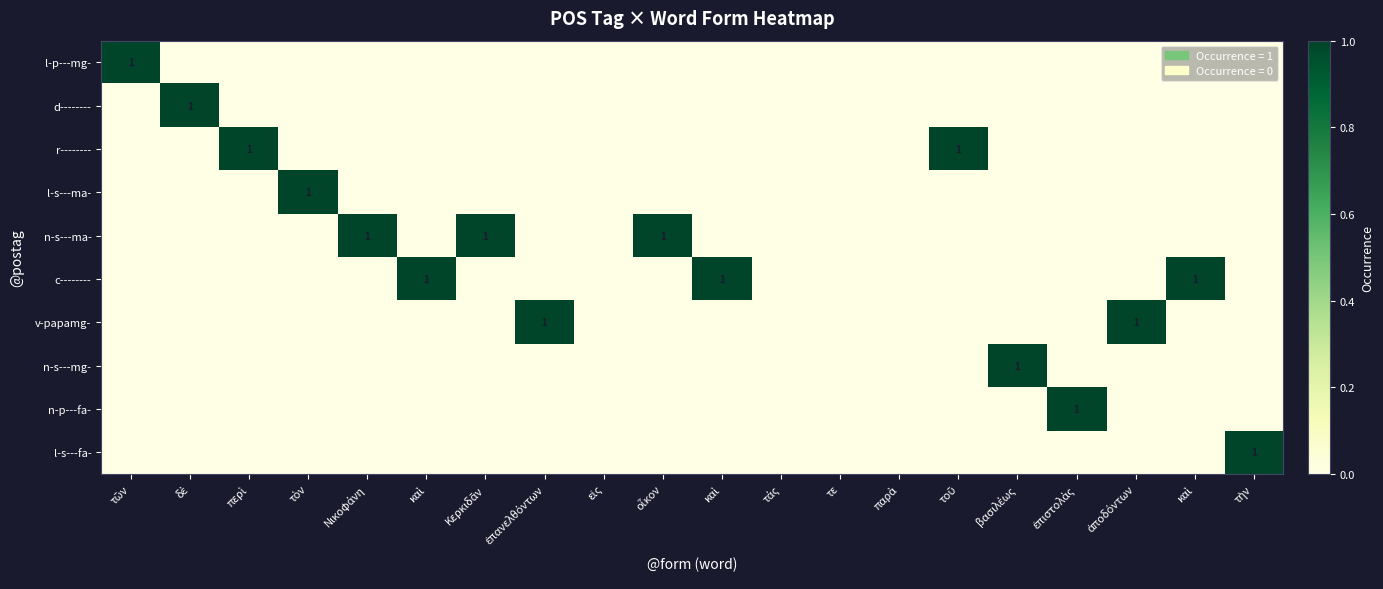

At how many categories does at least one series exceed 0?

16